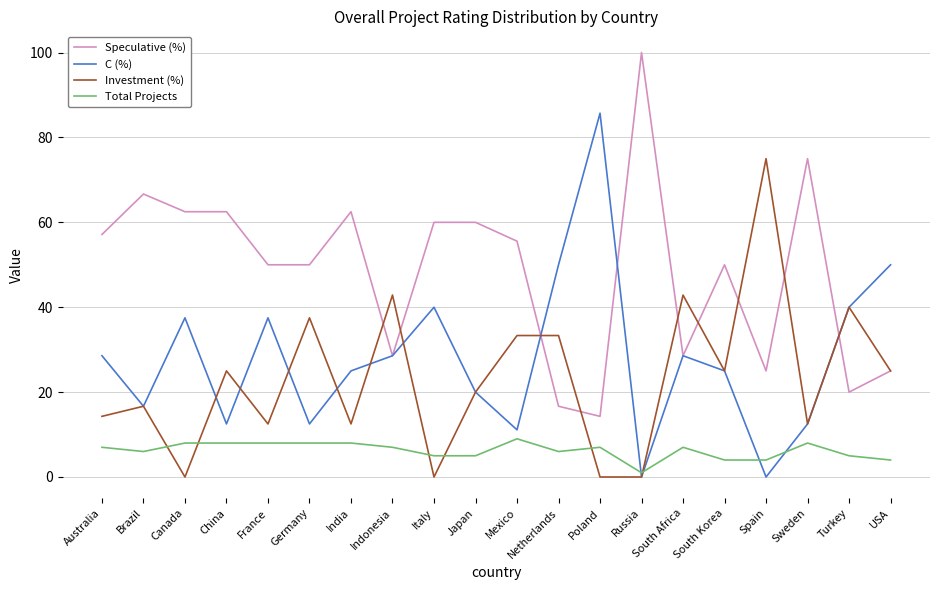

Which label corresponds to the largest value in the chart?

Russia